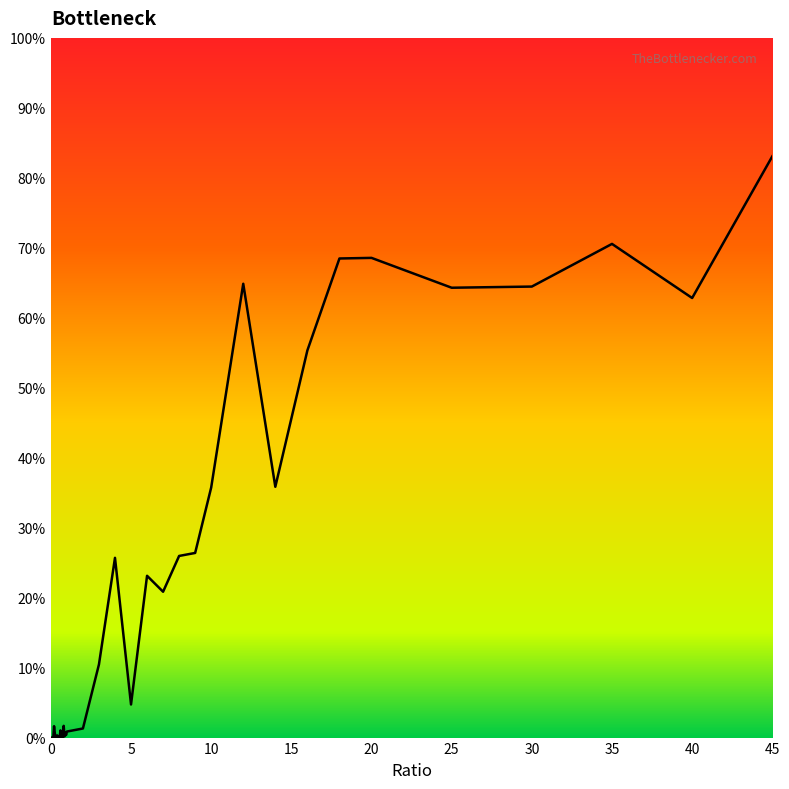

Is this an area chart (filled region under the line)?

Yes